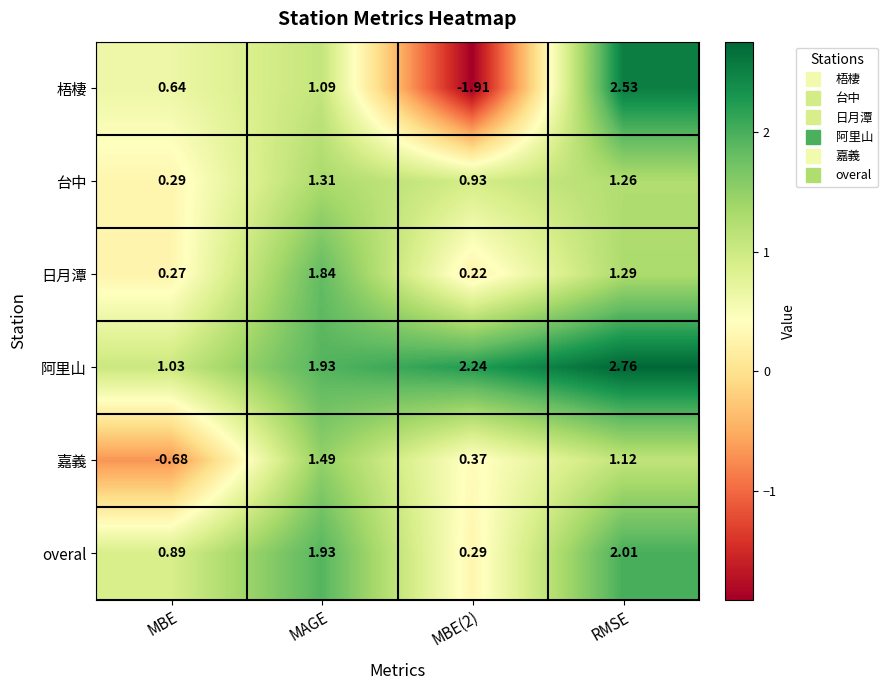

At which category is the sum across all series the highest?

RMSE